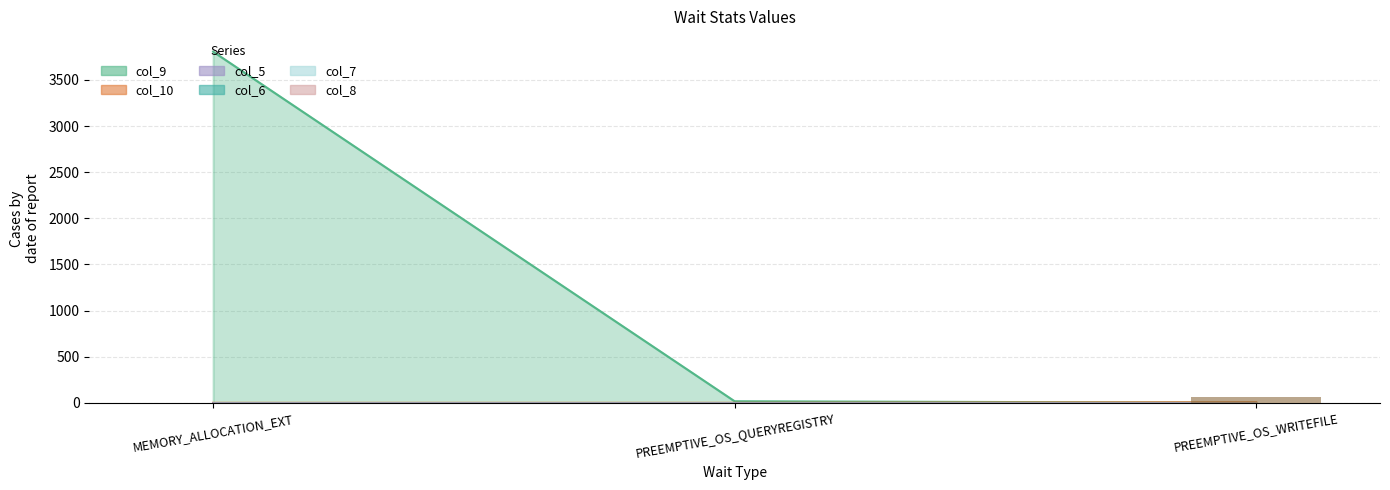

What is the difference between the col_10 values at PREEMPTIVE_OS_WRITEFILE and PREEMPTIVE_OS_QUERYREGISTRY?

5.9